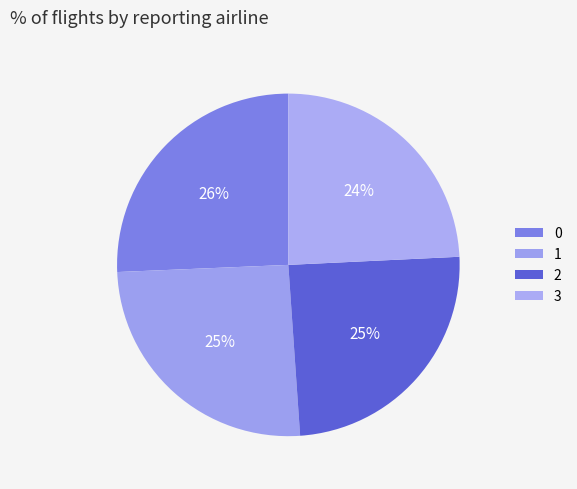

Combined, what portion of the pie is 2 and 0?

50.3%